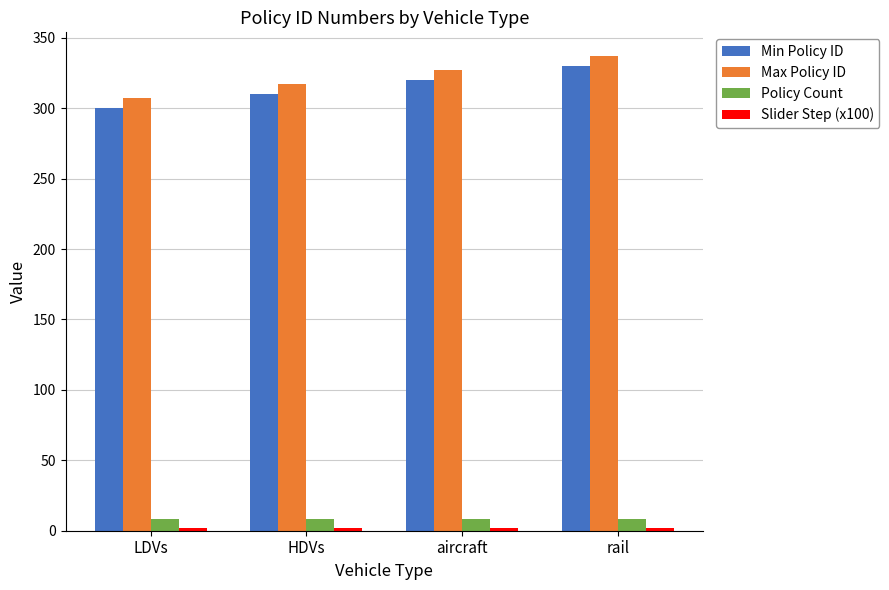

True or false: Max Policy ID has a value of 307 at LDVs.

True